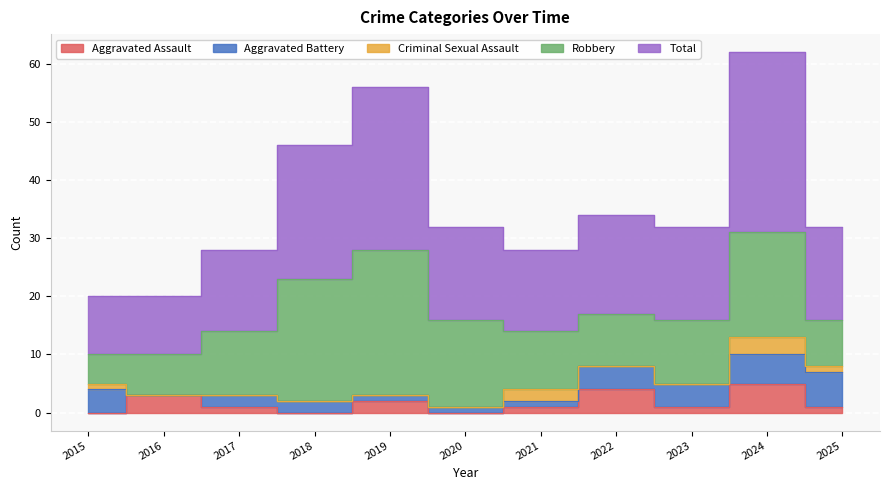

What are all the series names shown in the legend?

Aggravated Assault, Aggravated Battery, Criminal Sexual Assault, Robbery, Total